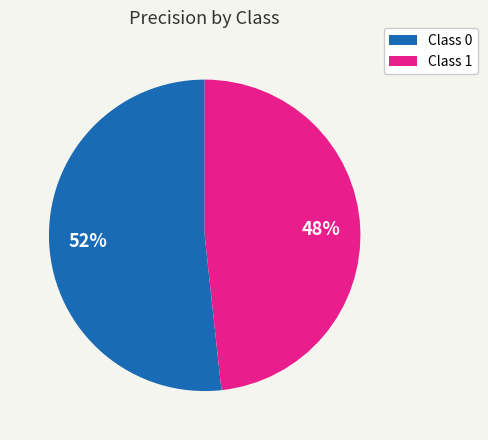

Do Class 0 and Class 1 together represent more than half of the pie?

Yes